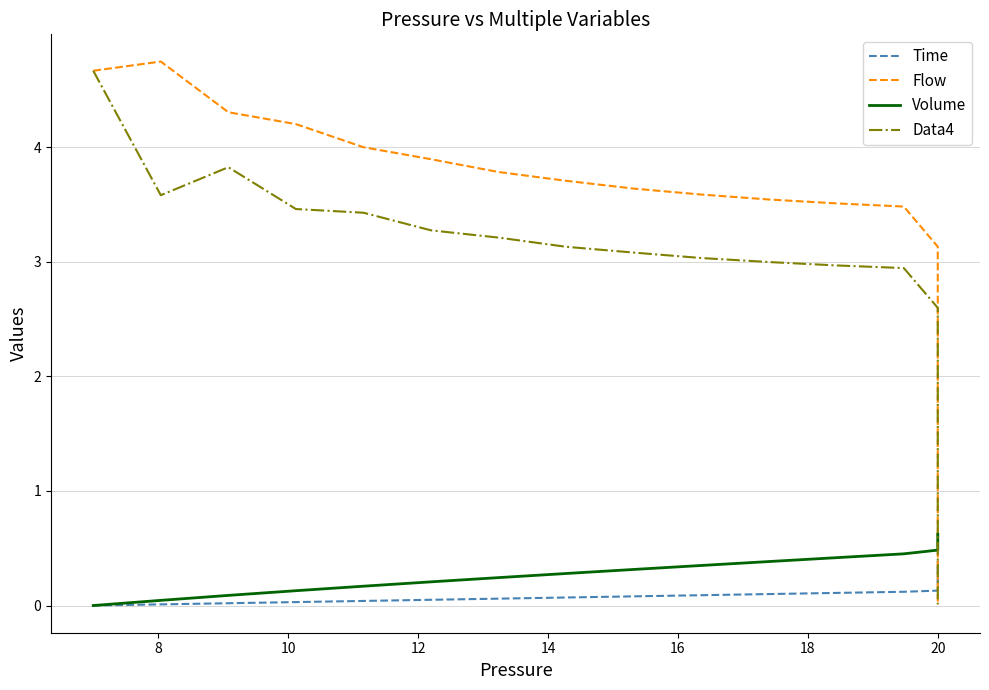

Which series ends up on top after the final intersection of Flow and Data4?

Flow